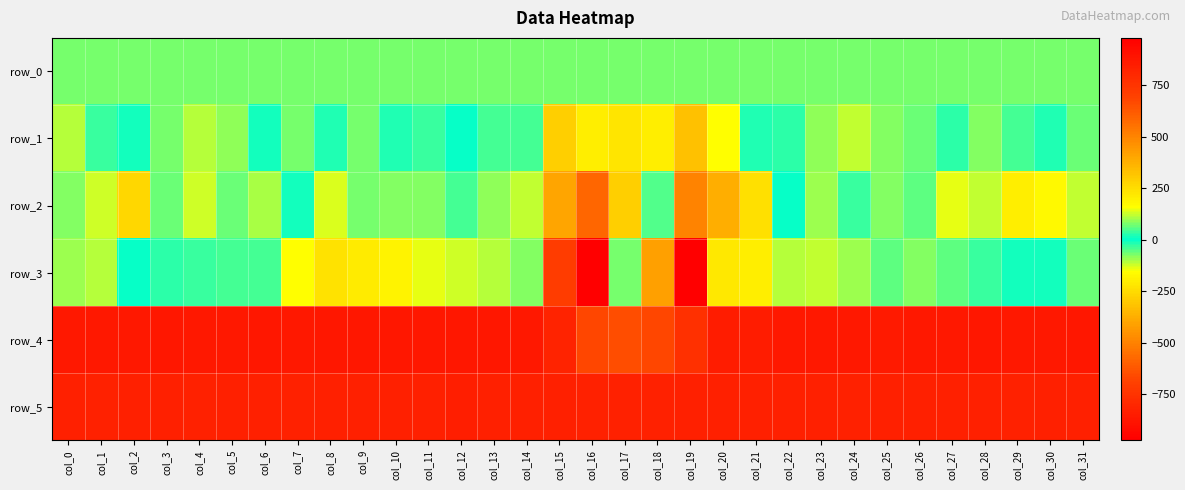

Reading right to left, list all the values displayed in this chart.

row_0: 79.1	79.1	79.1	79.1	79.0	78.9	78.9	78.9	78.8	78.7	78.7	78.7	78.6	78.5	78.5	78.5	78.4	78.4	78.3	78.3	78.2	78.2	78.1	78.1	78.0	78.0	78.0	78.0	77.9	77.8	77.8	77.8
row_1: 69.0	20.0	47.0	82.0	27.0	72.0	81.0	123.0	89.0	31.0	25.0	164.0	-320.0	-197.0	227.0	205.0	291.0	-39.0	-35.0	6.0	40.0	-16.0	-68.0	24.0	78.0	-9.0	88.0	115.0	74.0	-8.0	42.0	113.0
row_2: -113.0	-171.0	-200.0	-112.0	-141.0	-54.0	-73.0	-32.0	-92.0	5.0	-239.0	-375.0	-498.0	-42.0	294.0	588.0	-400.0	-114.0	-80.0	-41.0	-74.0	-73.0	-68.0	-133.0	12.0	-100.0	-63.0	-122.0	67.0	-258.0	-120.0	-78.0
row_3: 71.0	13.0	19.0	-31.0	65.0	83.0	62.0	99.0	122.0	111.0	208.0	224.0	981.0	421.0	-67.0	-973.0	-708.0	81.0	111.0	130.0	146.0	188.0	216.0	237.0	159.0	49.0	-40.0	-29.0	-19.0	0.0	-104.0	-88.0
row_4: 878.0	870.0	869.0	877.0	870.0	874.0	866.0	869.0	867.0	873.0	858.0	855.0	773.0	680.0	653.0	681.0	822.0	874.0	877.0	875.0	877.0	876.0	881.0	876.0	872.0	876.0	873.0	873.0	875.0	874.0	874.0	873.0
row_5: 836.0	837.0	835.0	840.0	838.0	838.0	838.0	835.0	839.0	841.0	843.0	839.0	837.0	831.0	831.0	829.0	839.0	838.0	836.0	847.0	836.0	837.0	839.0	837.0	834.0	838.0	839.0	835.0	837.0	837.0	835.0	840.0